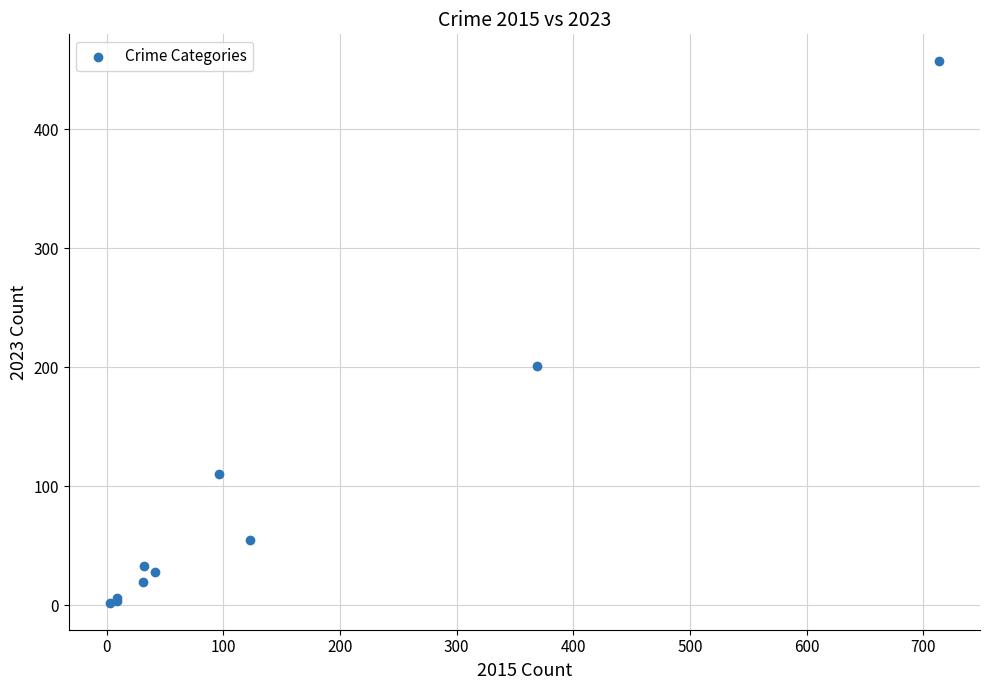

What Y value in the scatter plot is closest to 229?

201